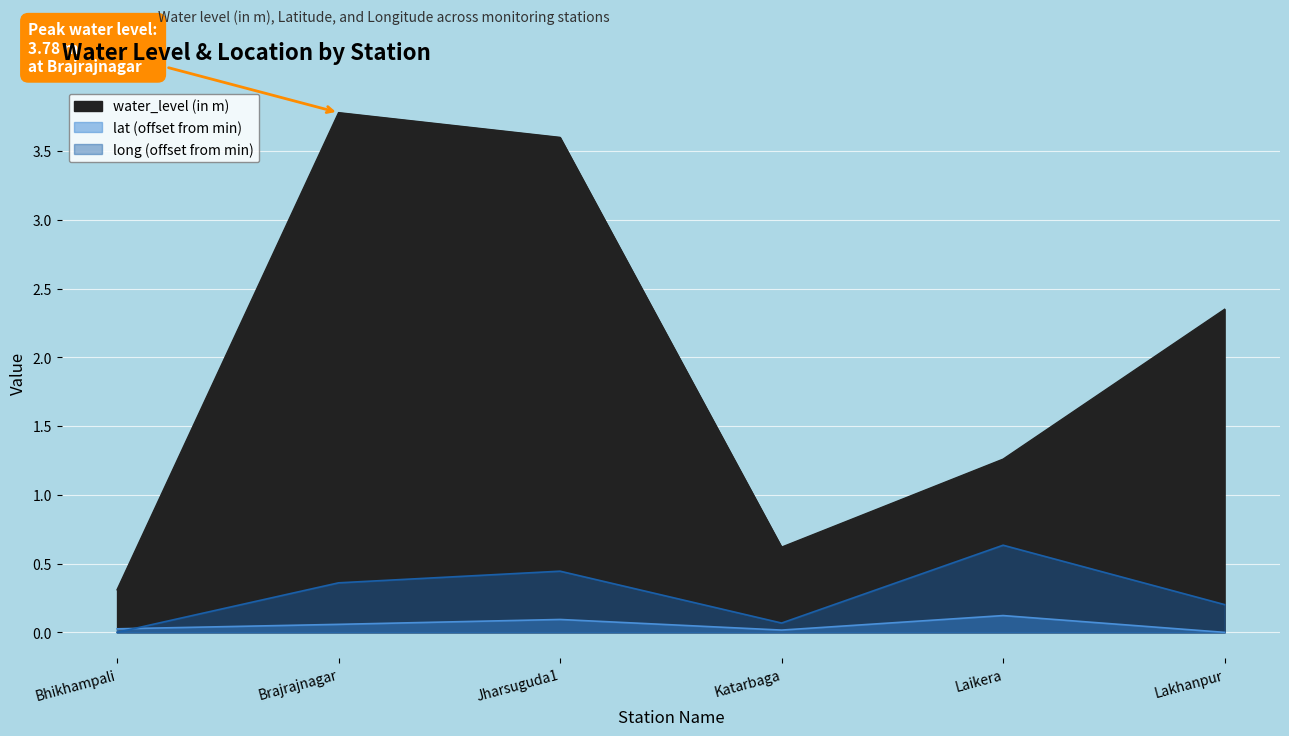

At which label is long closest to 0?

Bhikhampali